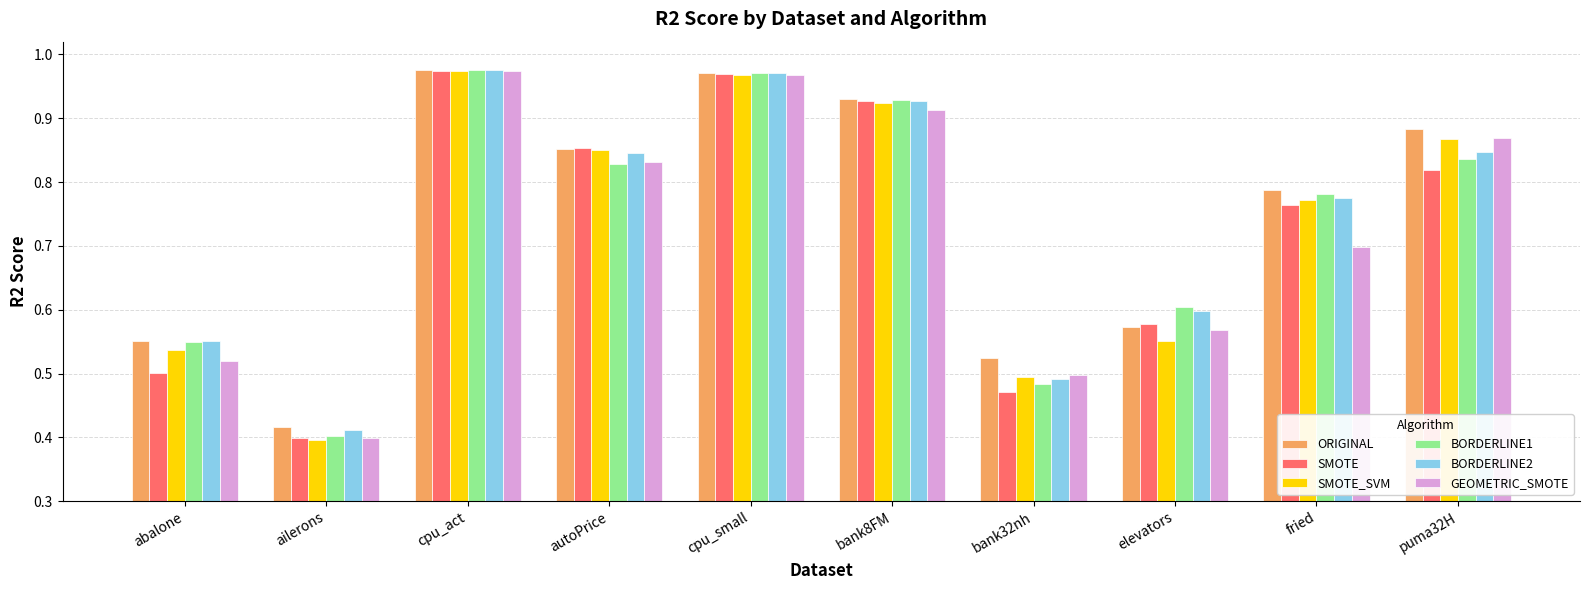

What is the average value of the BORDERLINE1 series?

0.7